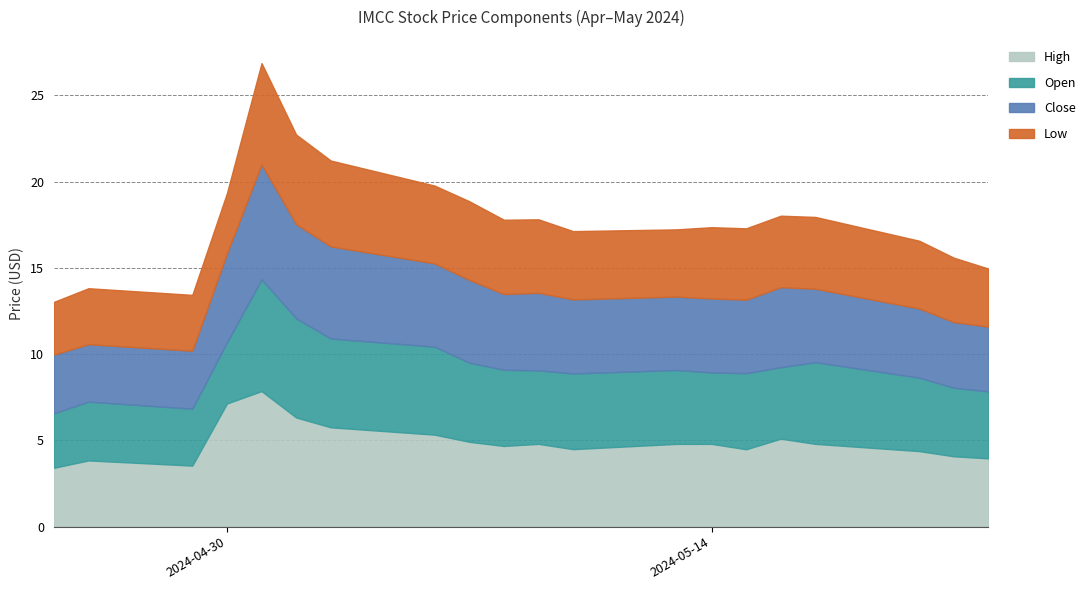

What is the total value across all series at 2024-05-09?

17.8